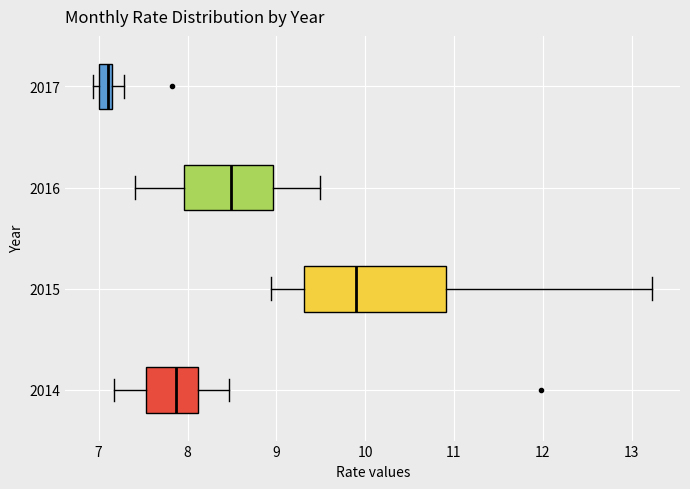

Comparing the boxes themselves (not the whiskers), which one is the widest?

2015